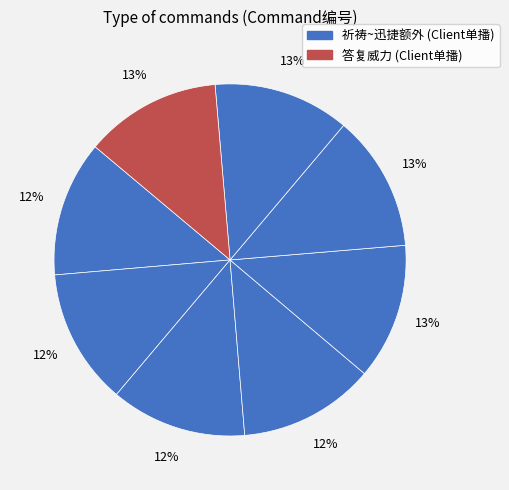

Count the number of slices in the pie.

8